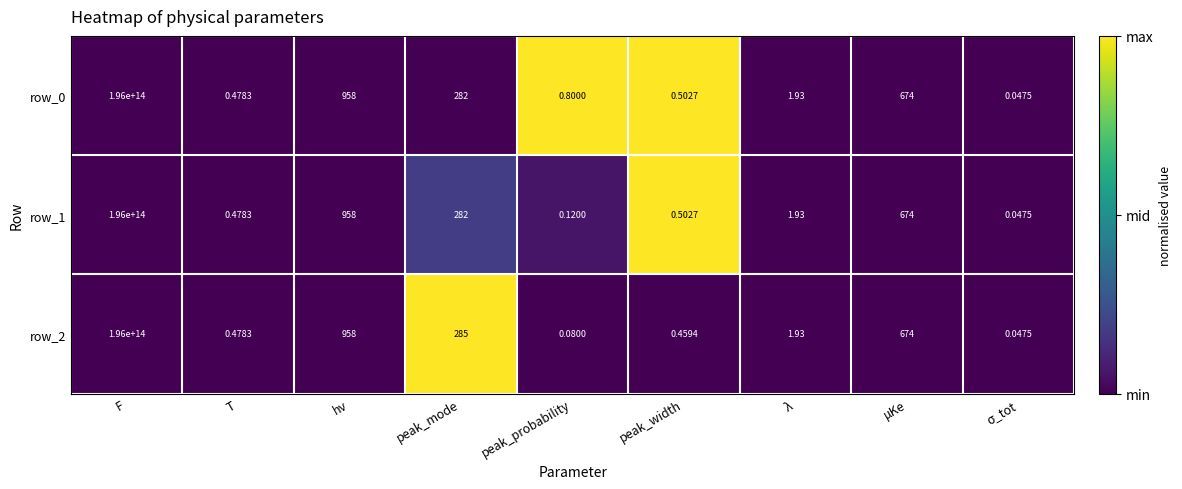

At which category is the sum across all series the highest?

F